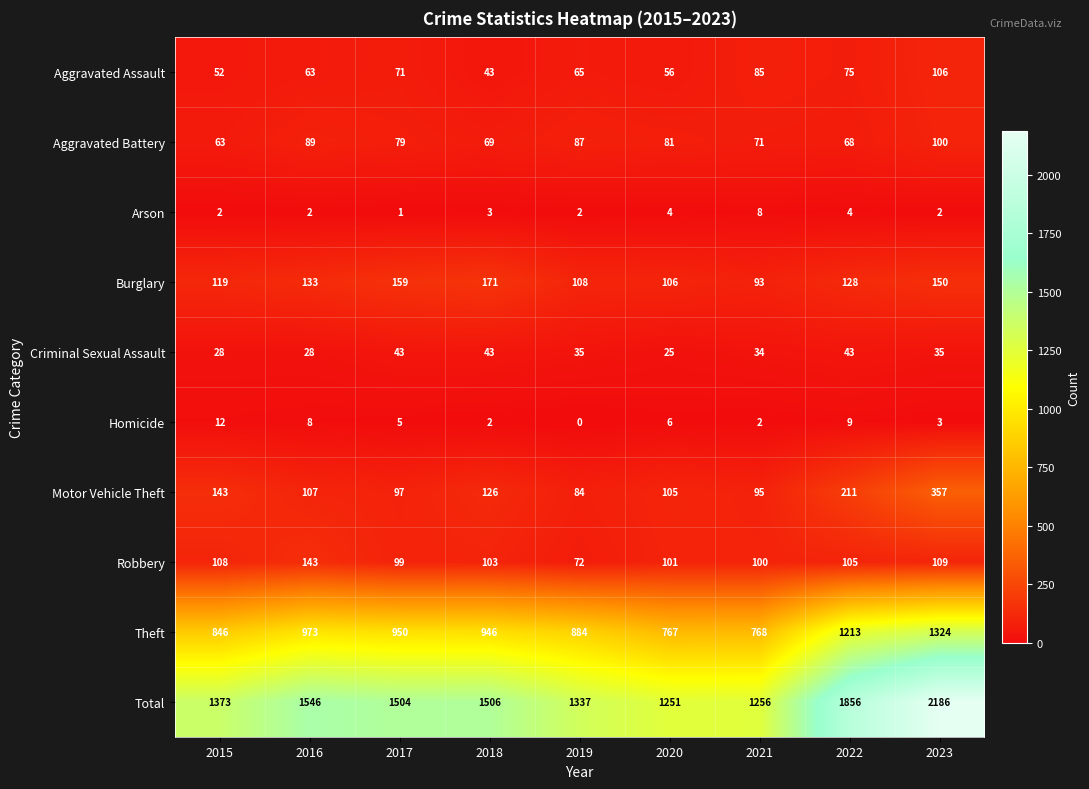

How many data points in Arson are less than 2?

1